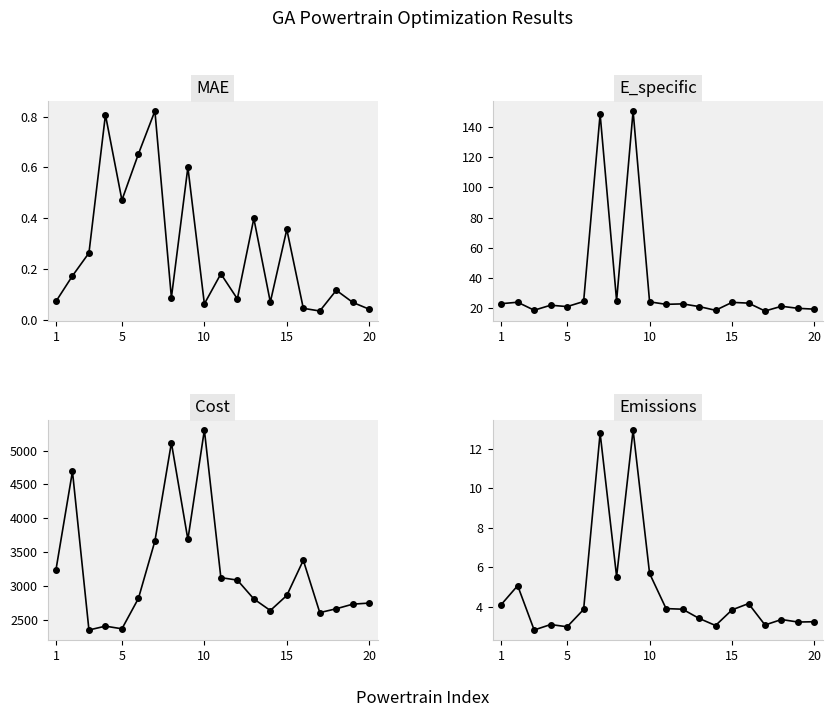

The value of MAE at 7 is 0.0. True or false?

False